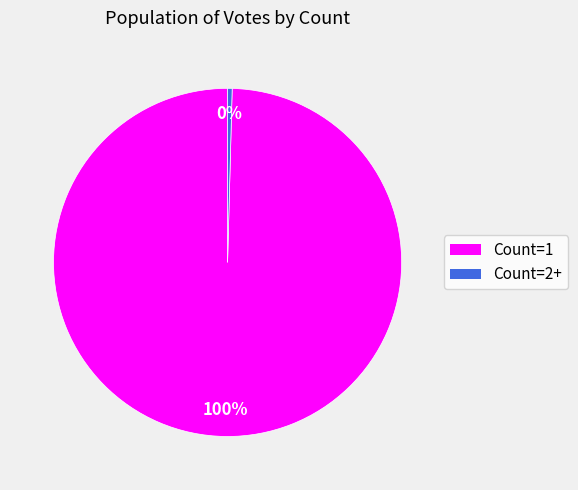

Does any single category account for the majority?

Yes